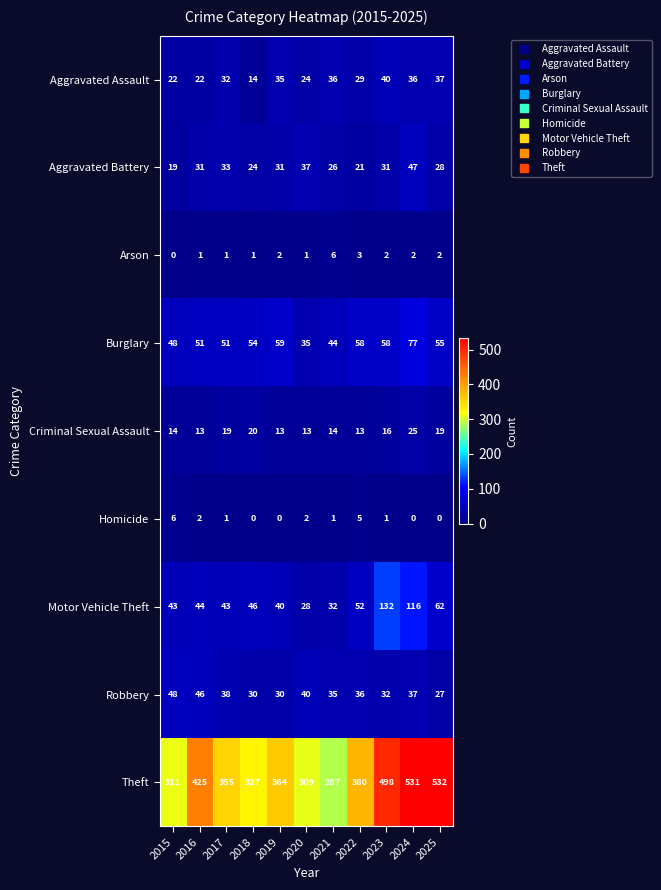

Read the Burglary value at 2015, to the nearest 5.

50